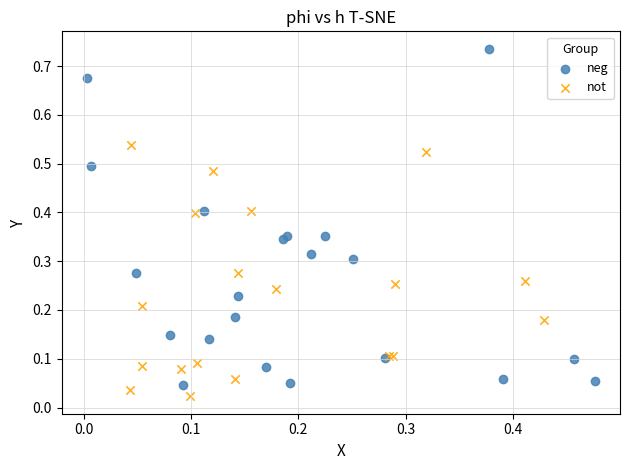

Which series has the widest spread of Y values?

neg